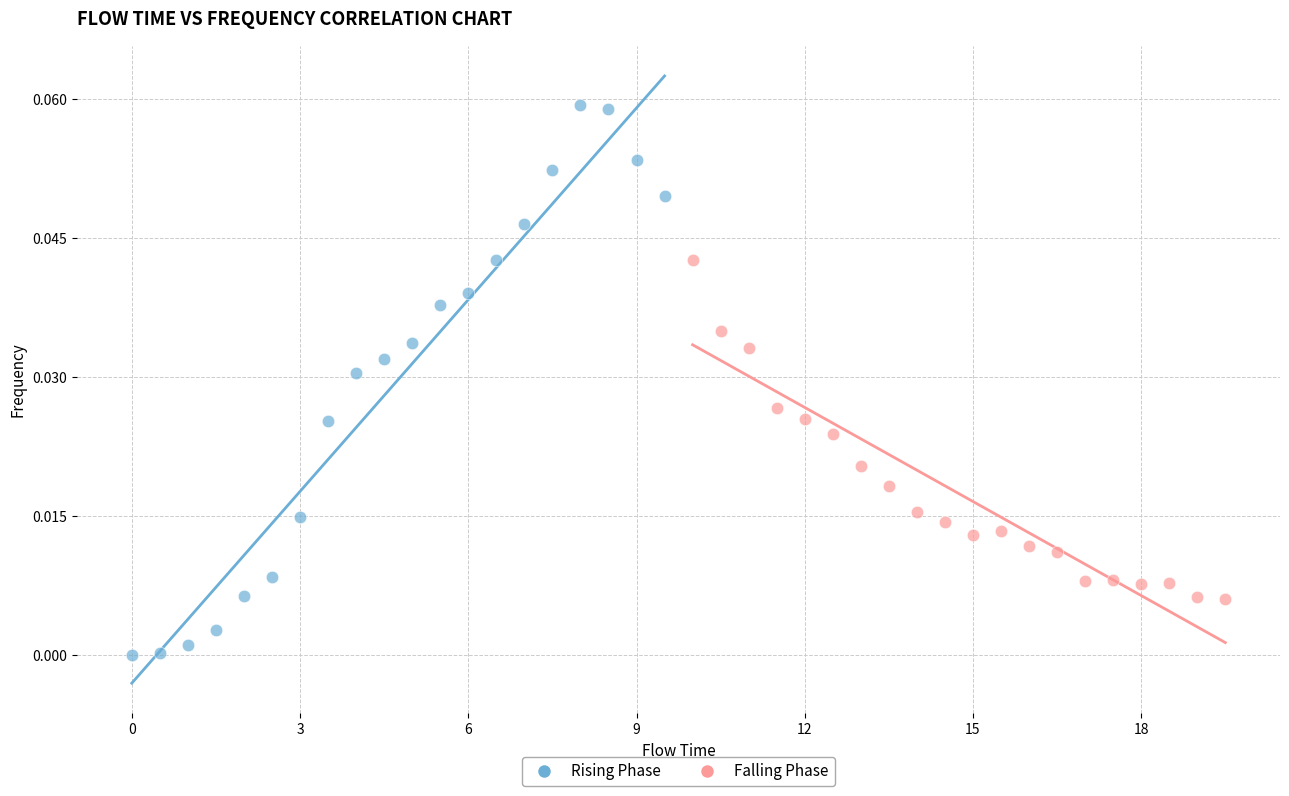

Which series reaches the maximum Y coordinate?

Rising Phase